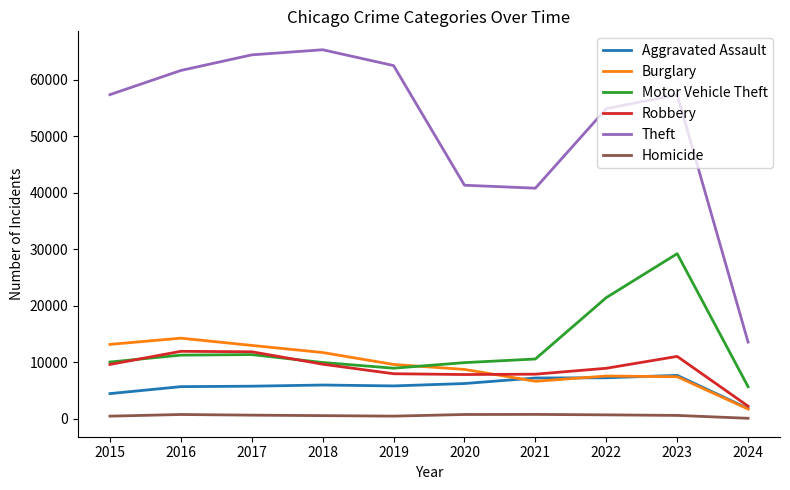

What is the difference between the maximum and second lowest values in the Theft series?

24479